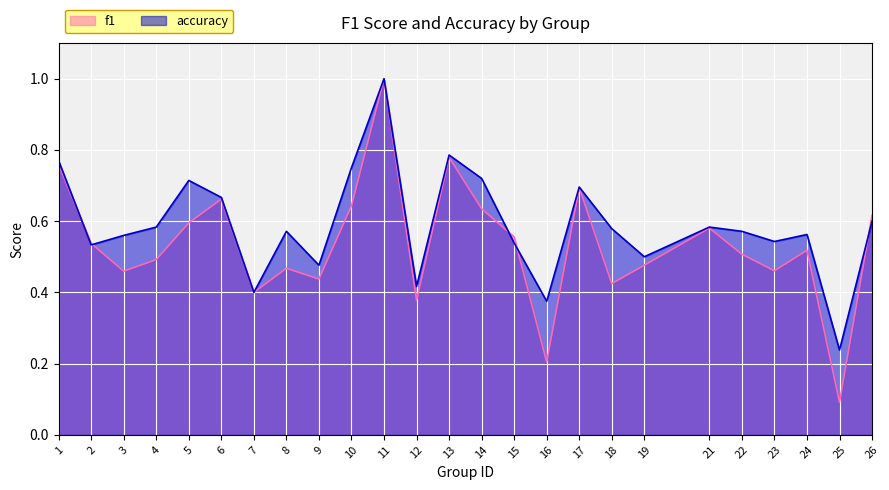

What is the maximum value for accuracy?

1.0